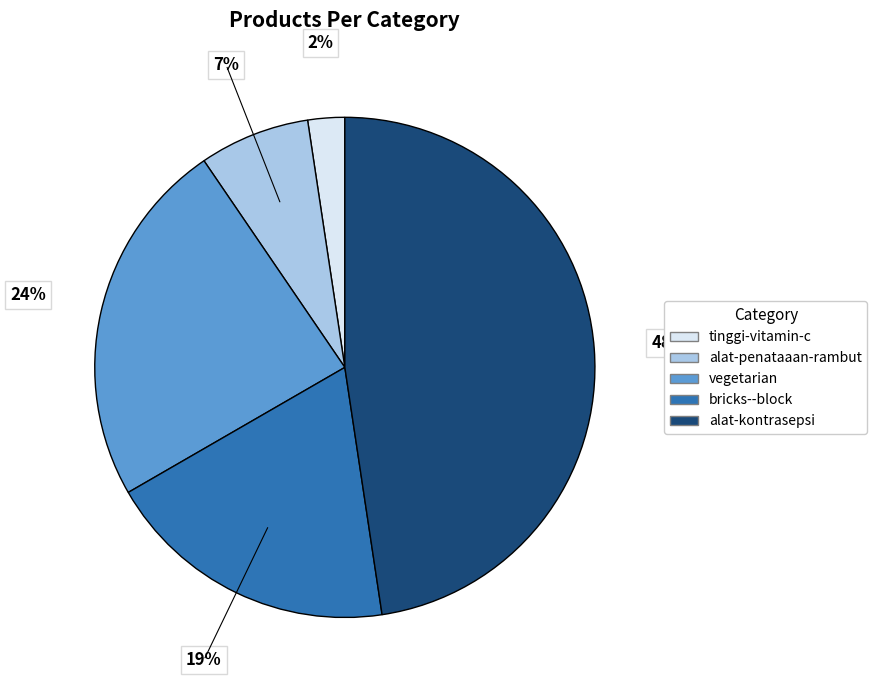

Which slice is the largest?

alat-kontrasepsi